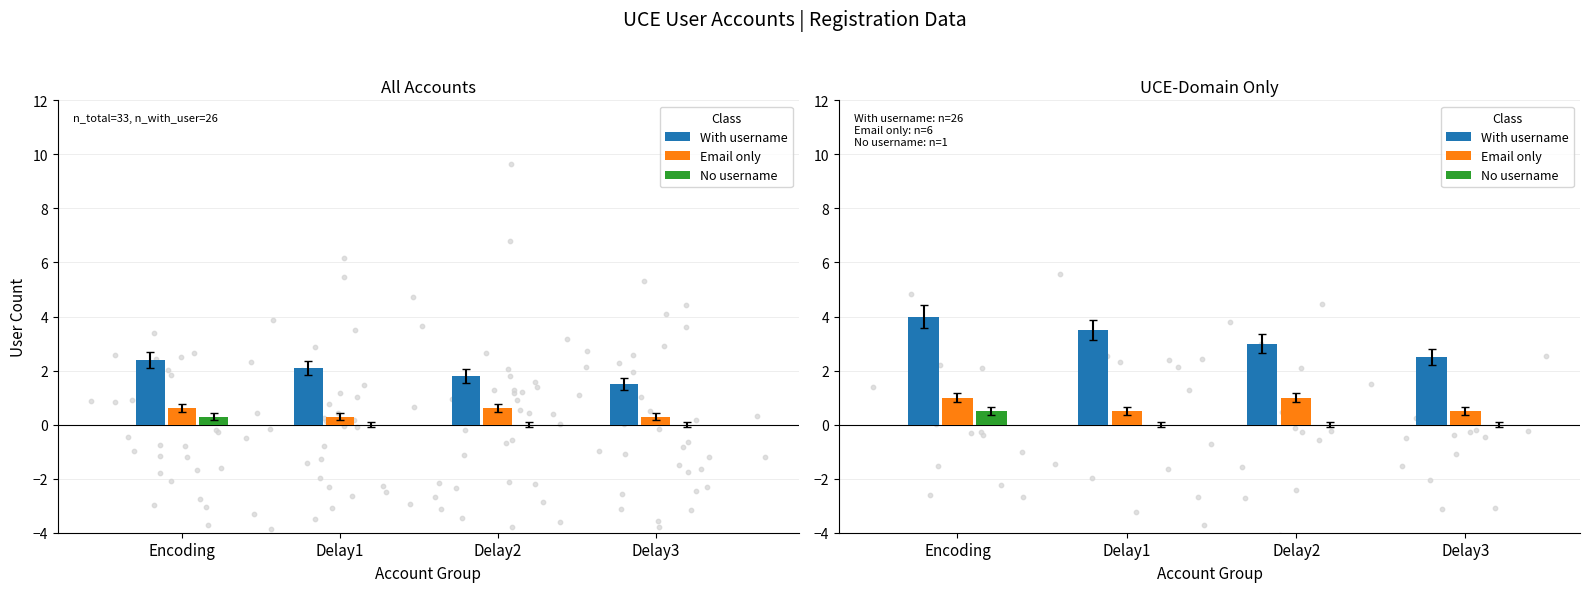

What are all the series names shown in the legend?

With username, Email only, No username